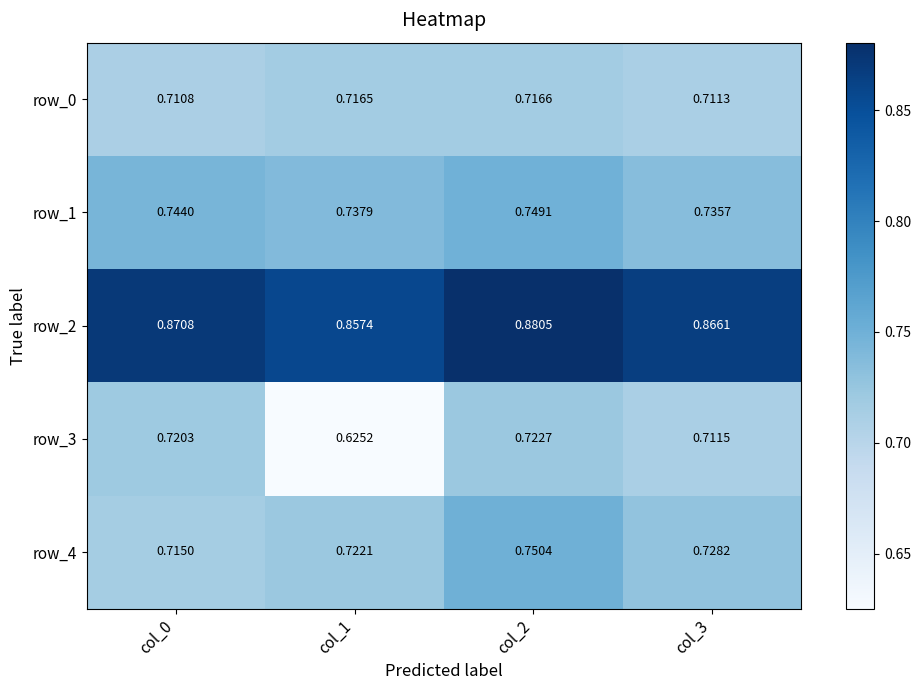

Which series has the largest total across all categories?

row_2